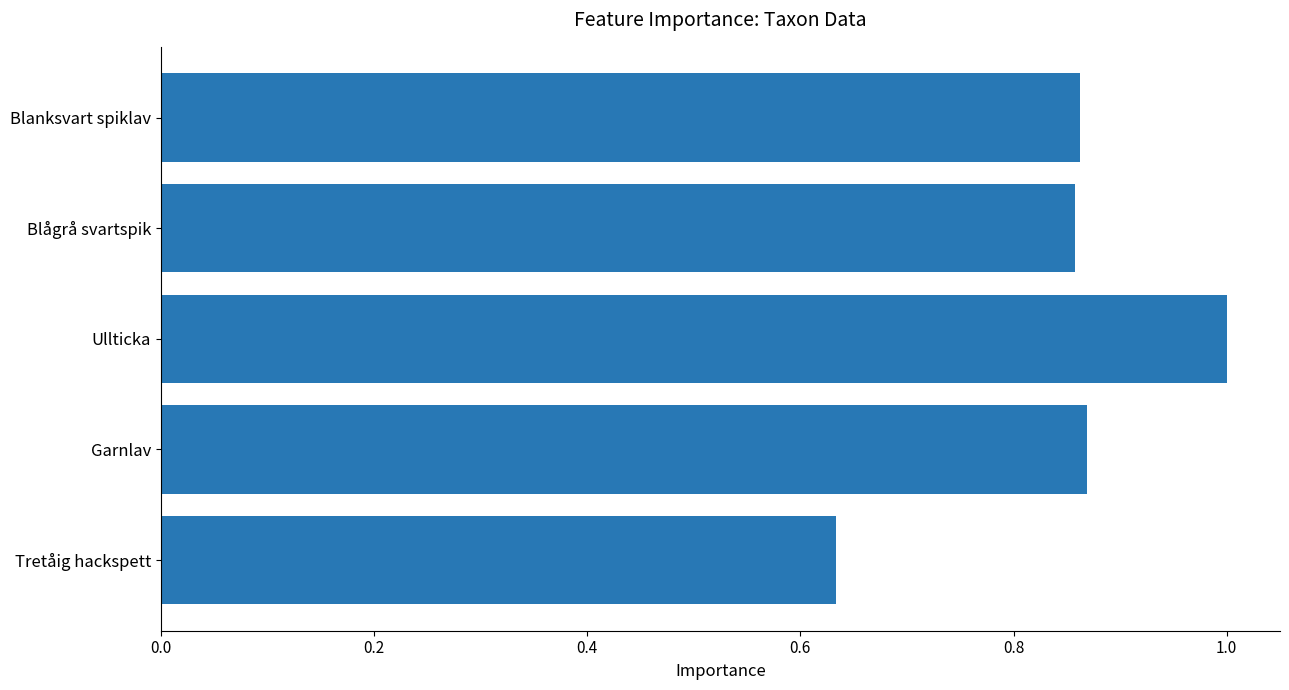

How many bars are there in total?

5